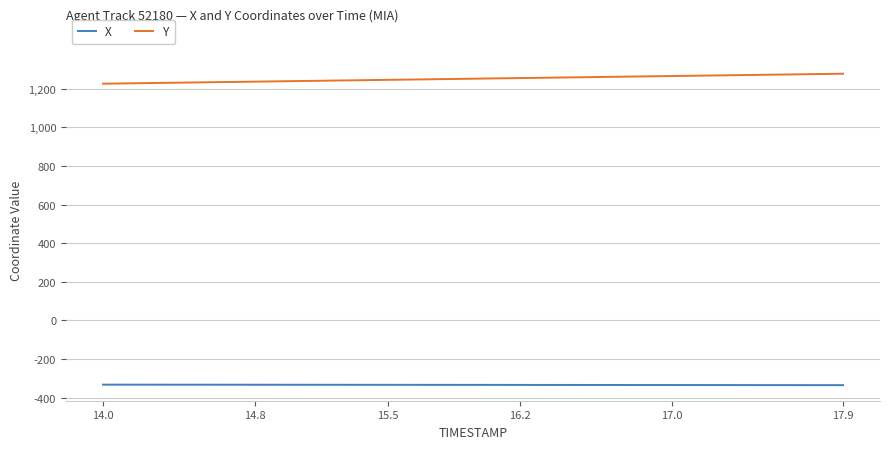

List the series in order of their overall mean, lowest first.

X, Y